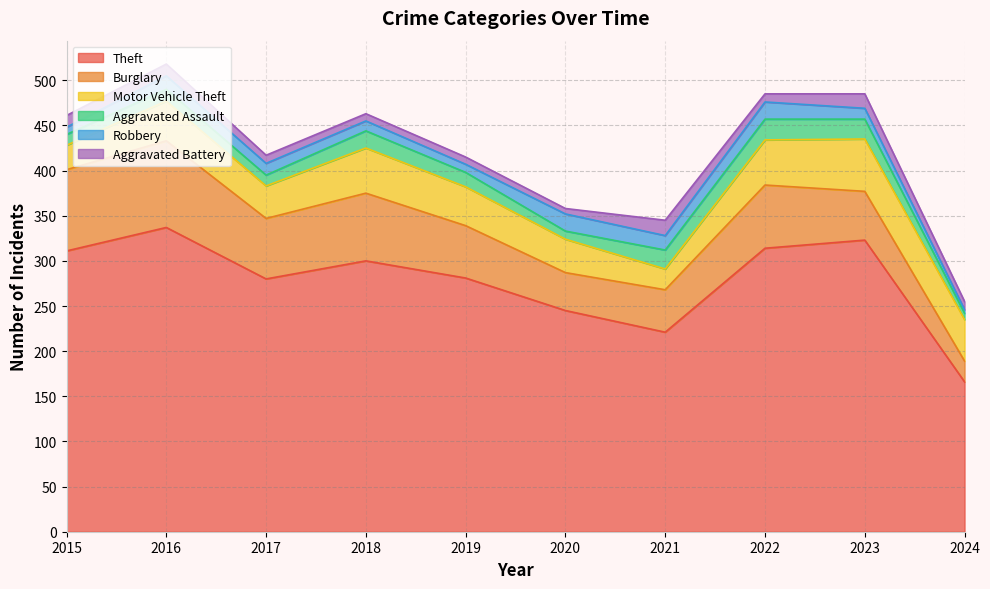

What is the total value across all series at 2021?

345